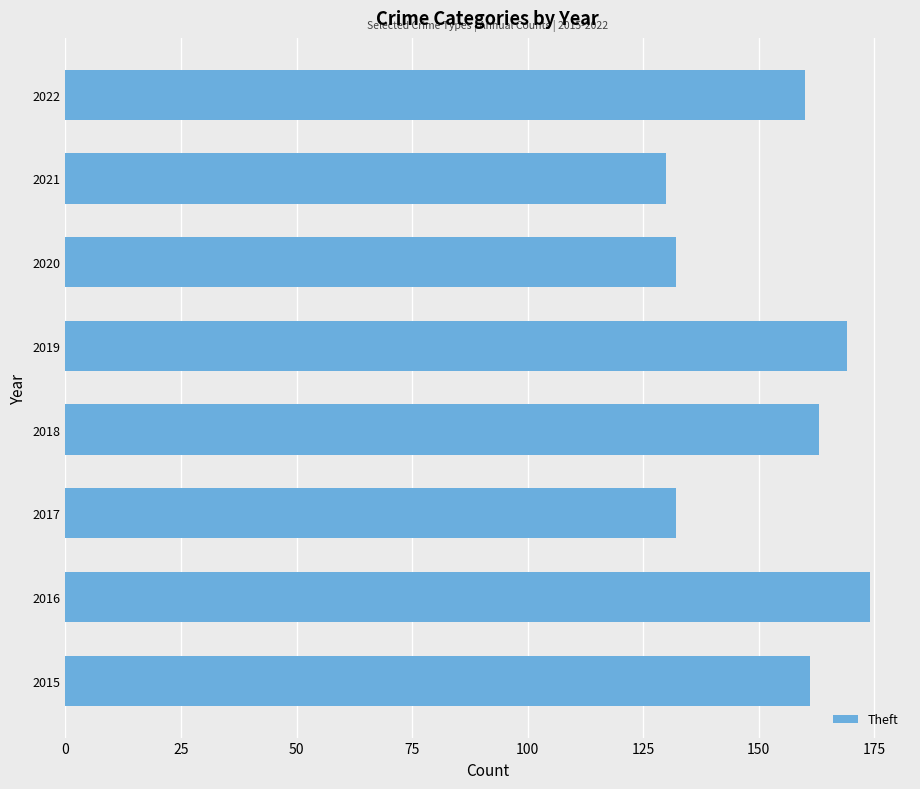

Count the number of data series in this chart.

1